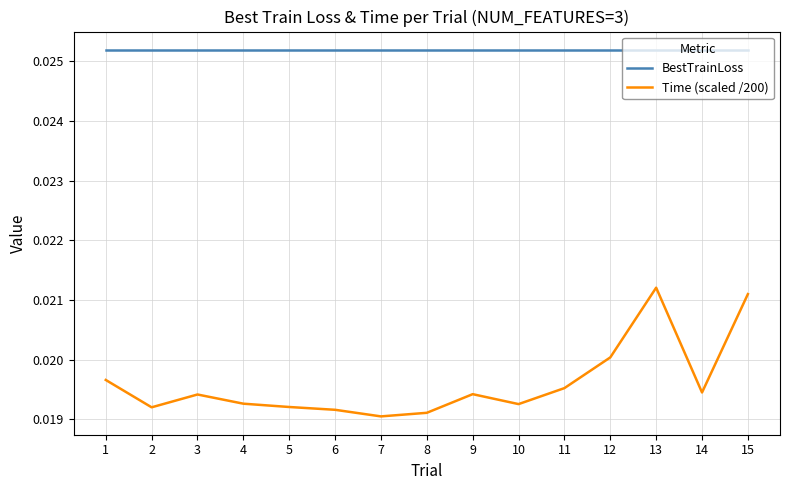

True or false: Time (scaled /200) has more than 1 points higher than both neighbors.

True